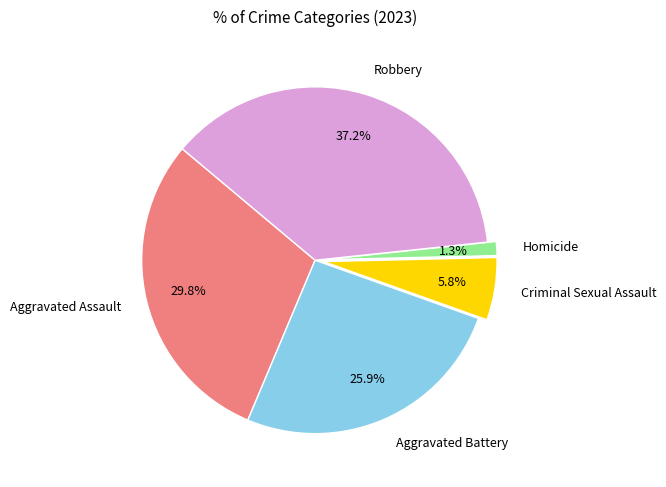

Combined, what portion of the pie is Homicide and Aggravated Battery?

27.2%